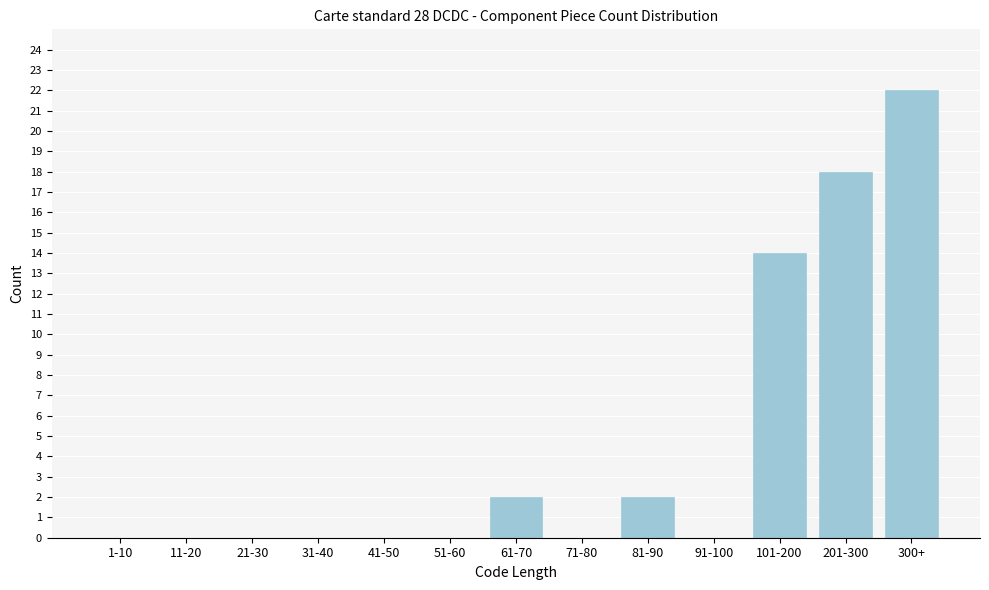

Reading left to right, extract all data points from this chart.

1-10=0	11-20=0	21-30=0	31-40=0	41-50=0	51-60=0	61-70=2	71-80=0	81-90=2	91-100=0	101-200=14	201-300=18	300+=22